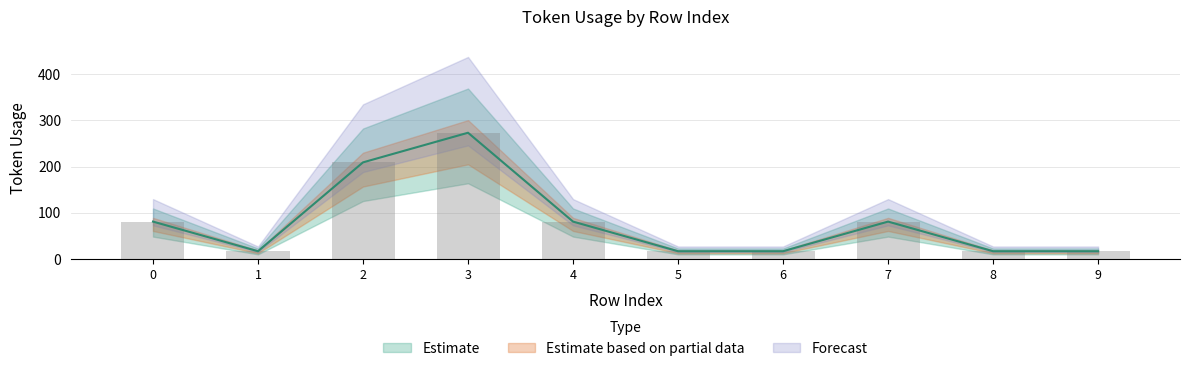

Are the bars grouped side by side (vs. stacked)?

No